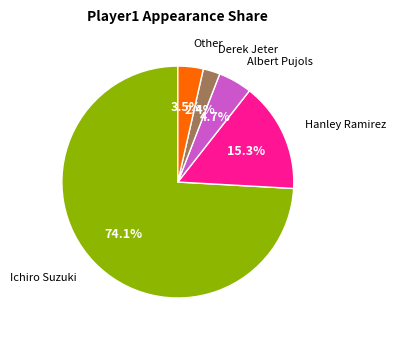

Is there a majority slice in this chart?

Yes